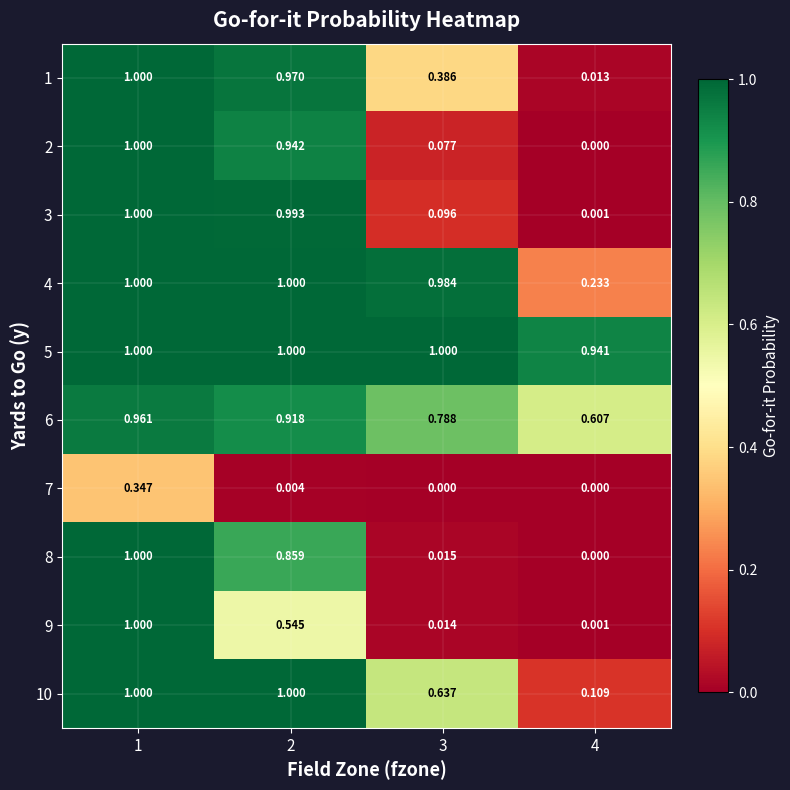

Is the value of 9 at 3 greater than the value of 5 at 3?

No